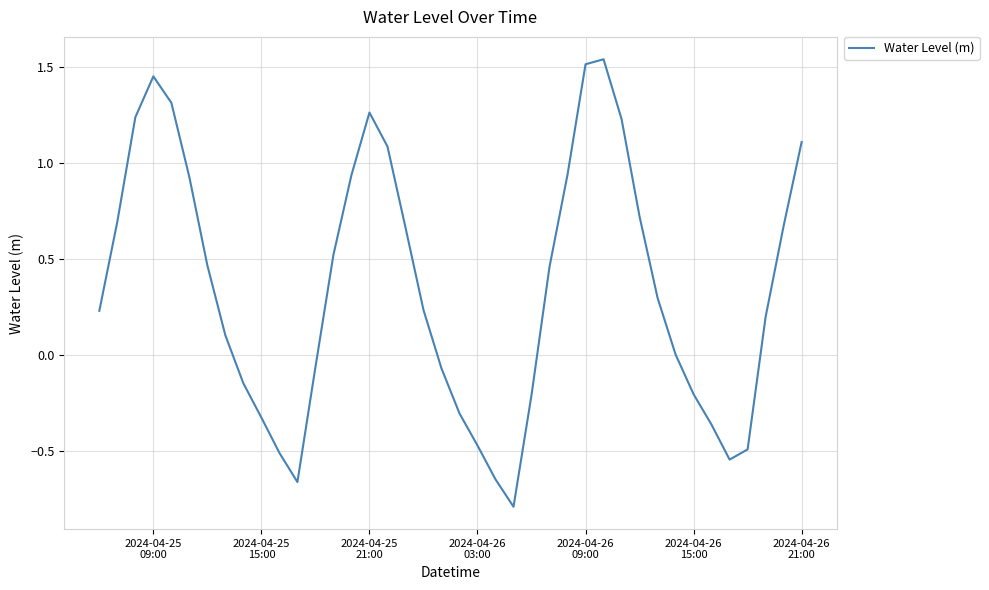

What is the difference between the maximum and minimum values?

2.3